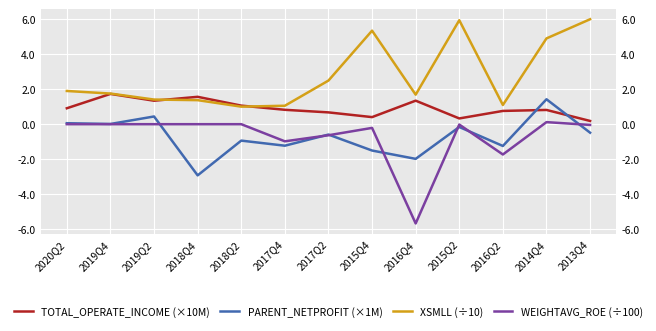

Between 2019Q4 and 2016Q2, which is larger?

2019Q4